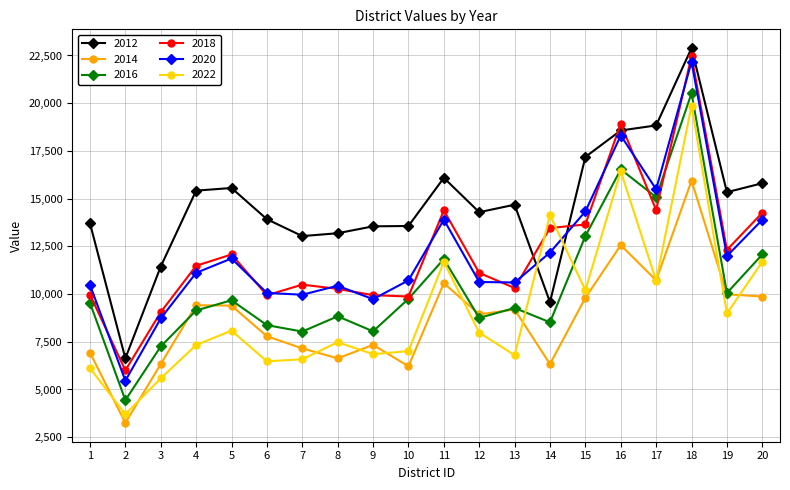

How many categories are shown in the chart?

20